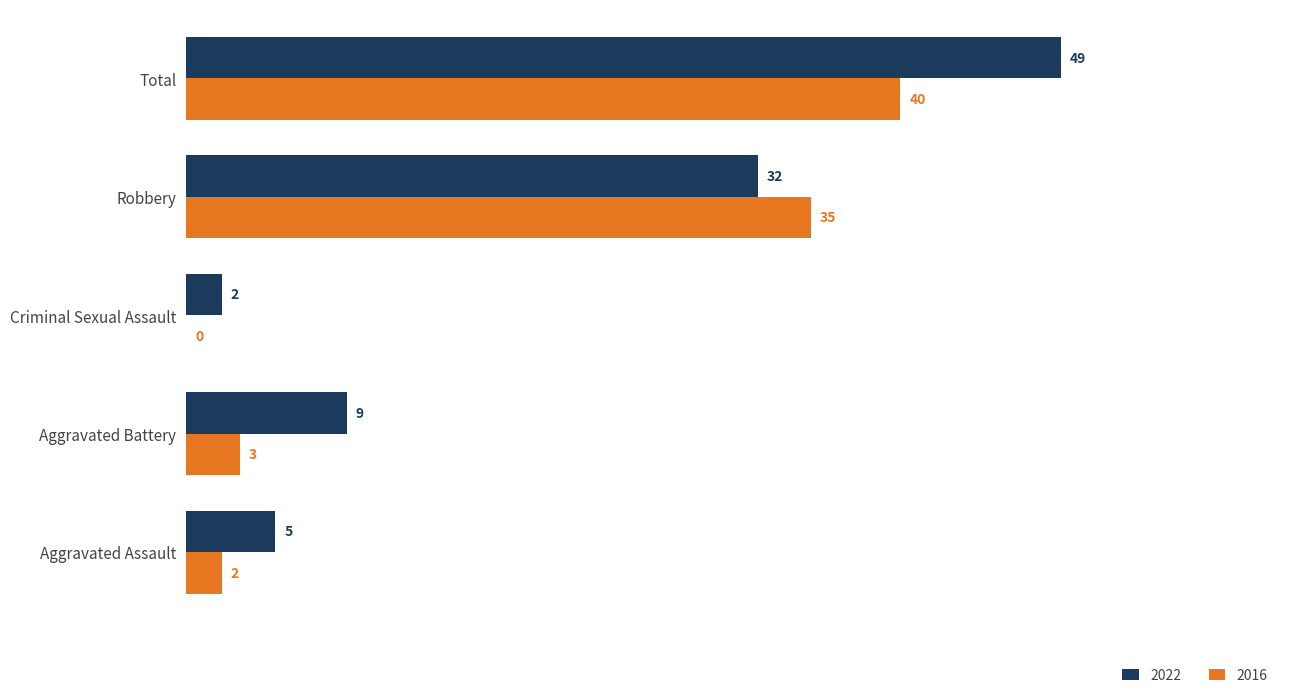

At which category is the sum across all series the highest?

Total